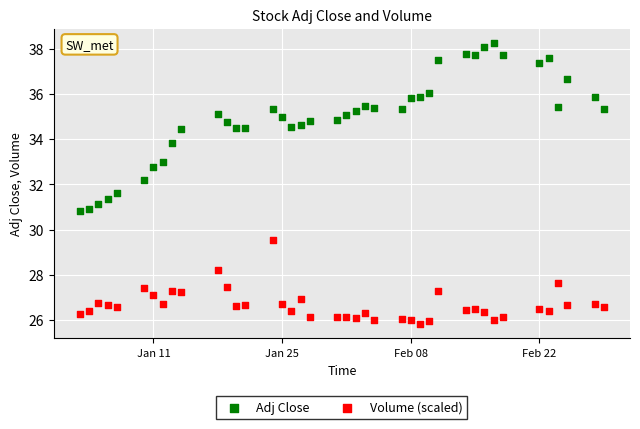

Which series reaches the maximum Y coordinate?

Adj Close